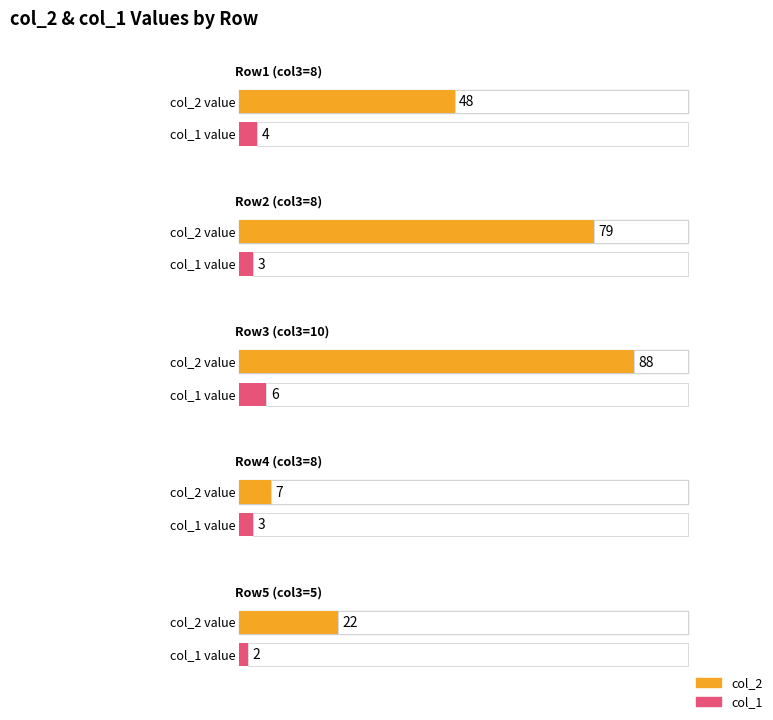

What are all the series names shown in the legend?

col_2, col_1